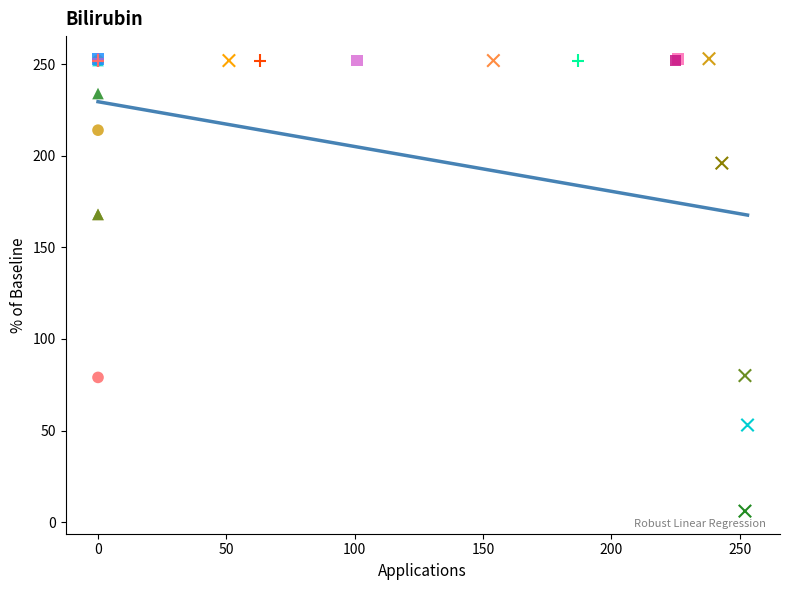

Which series has the widest spread of Y values?

Uni 3x12x3 15kV